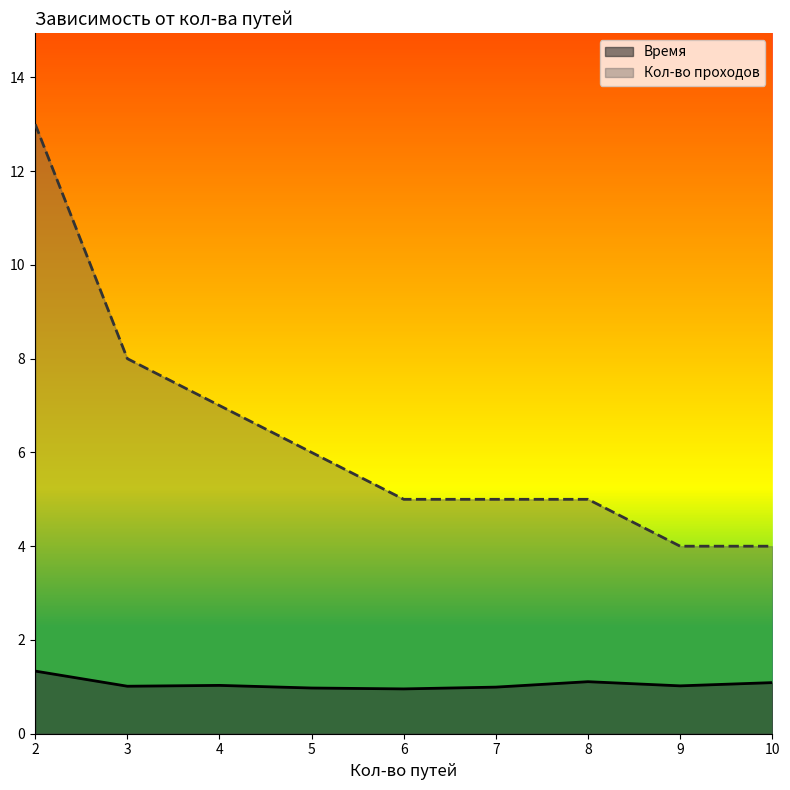

What is the difference between the highest and lowest values at 7?

4.0